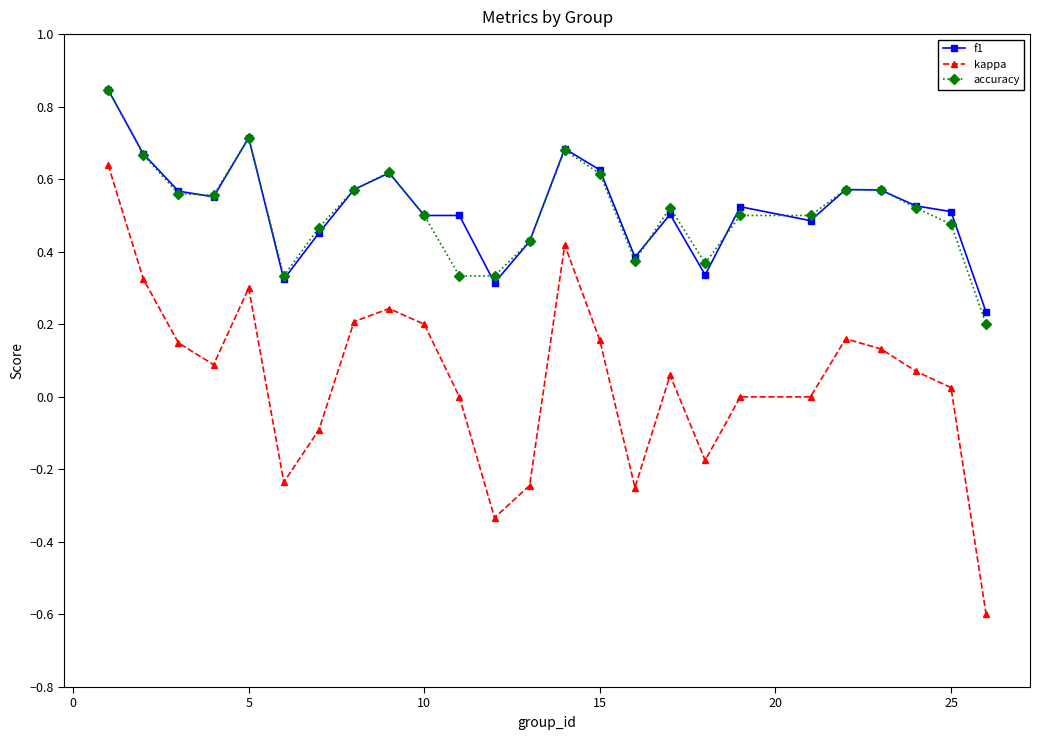

Does the chart display data point markers on the line(s)?

Yes